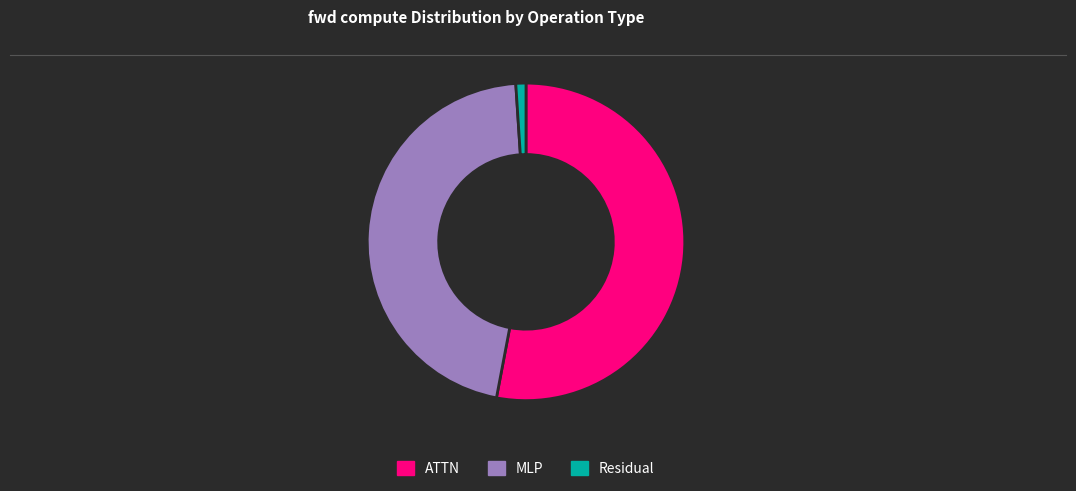

True or false: ATTN accounts for 65% of the total.

False